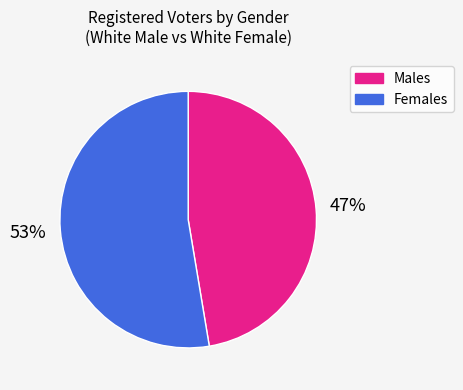

Does any single category account for the majority?

Yes